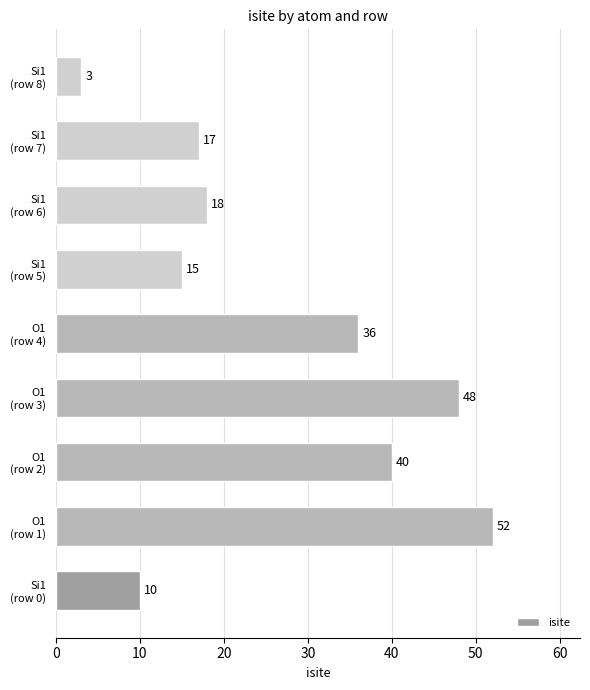

Rank the categories by value from highest to lowest.

O1
(row 1), O1
(row 3), O1
(row 2), O1
(row 4), Si1
(row 6), Si1
(row 7), Si1
(row 5), Si1
(row 0), Si1
(row 8)